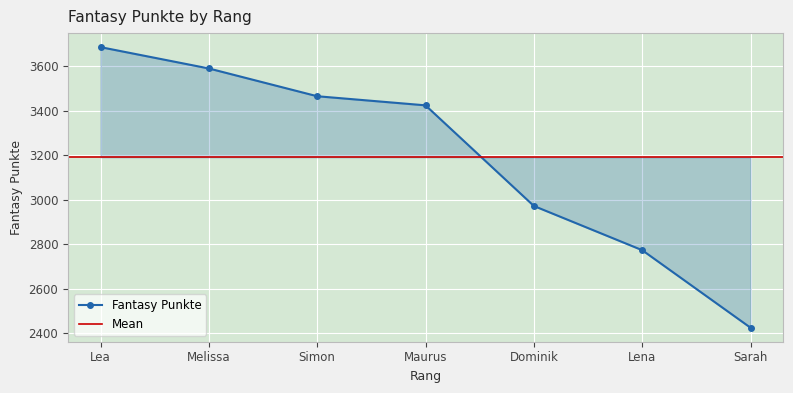

What is the difference between the maximum and minimum values?

1263